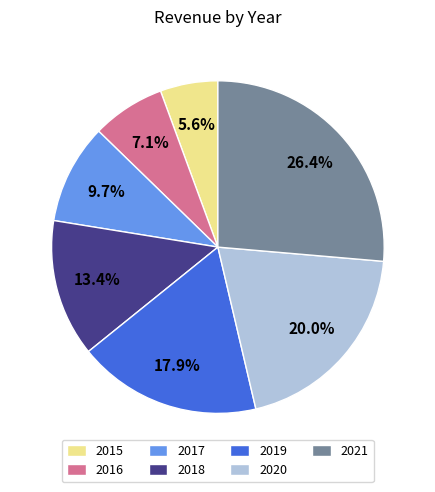

Does 2016 represent more than half of the total?

No